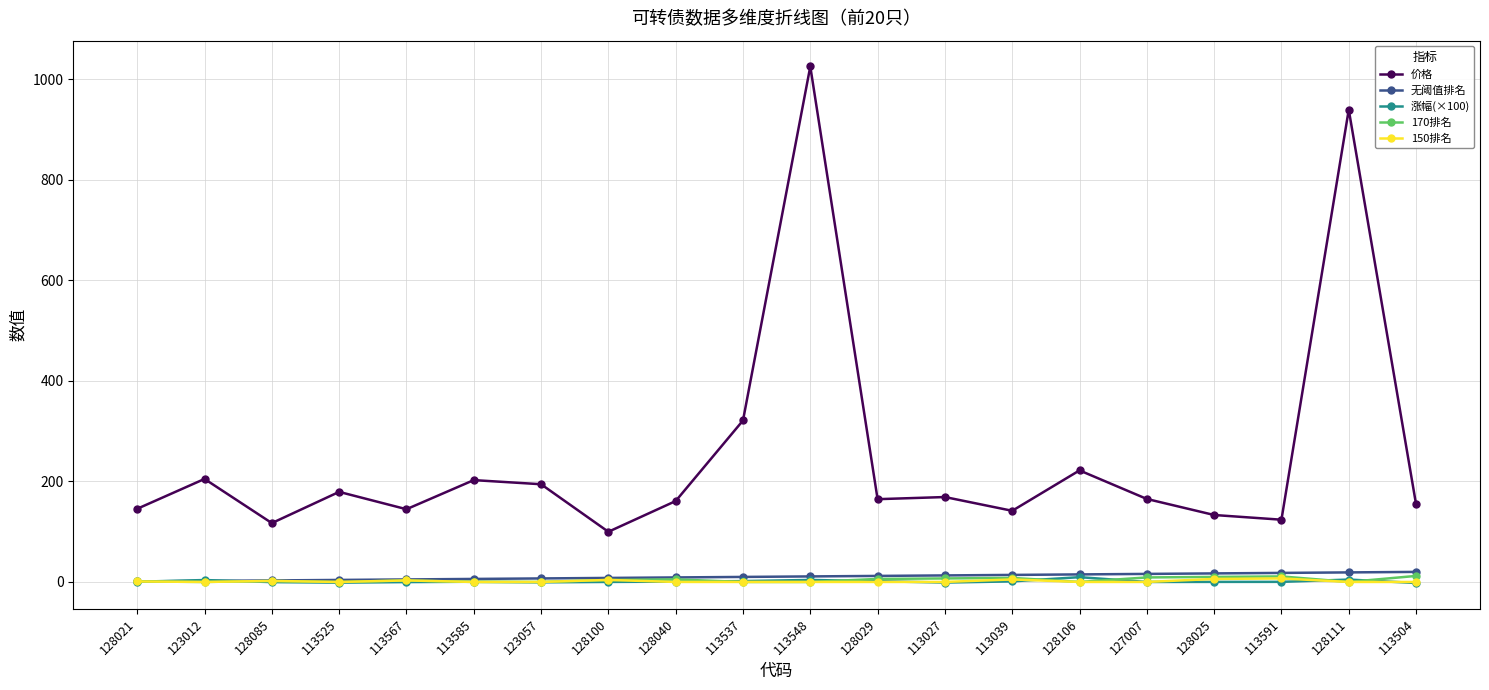

What is the spread (max minus min) of values at 113525?

180.7